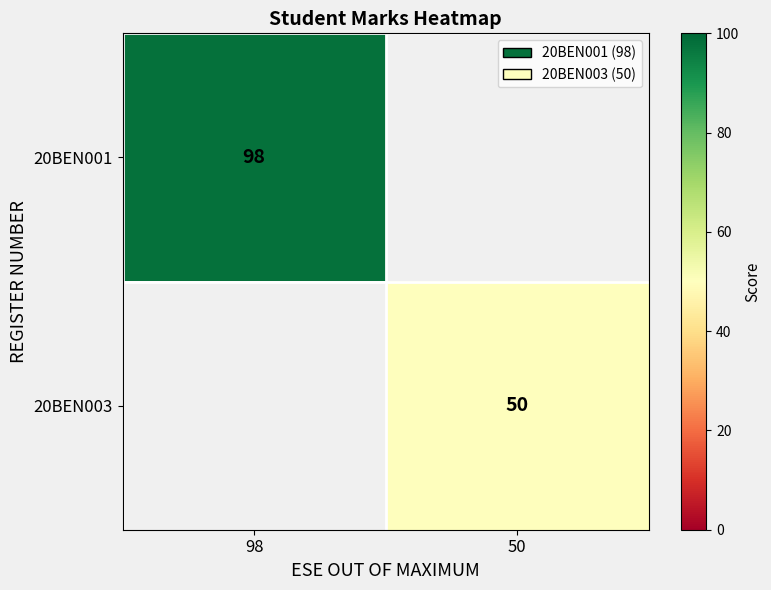

The value of 20BEN001 at 98 is 146. True or false?

False